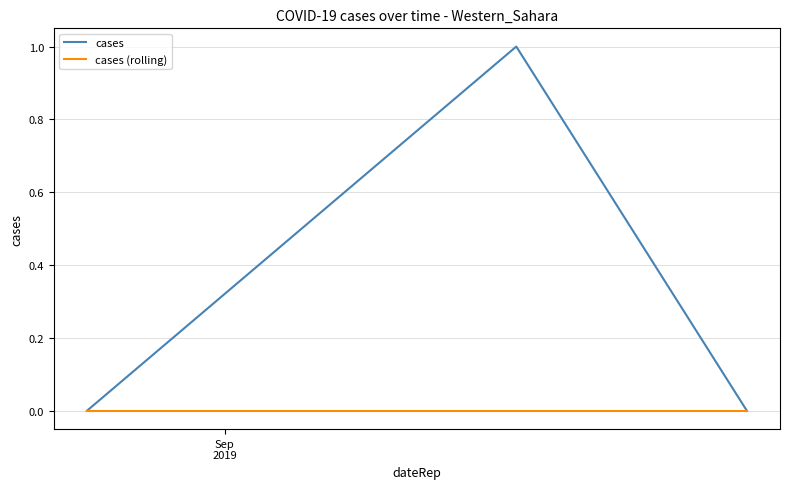

Rank the series by their maximum value, from lowest to highest.

cases (rolling), cases